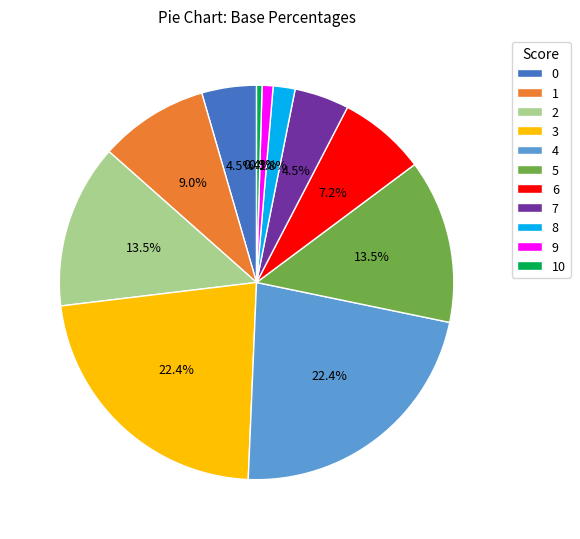

Count the number of slices in the pie.

11